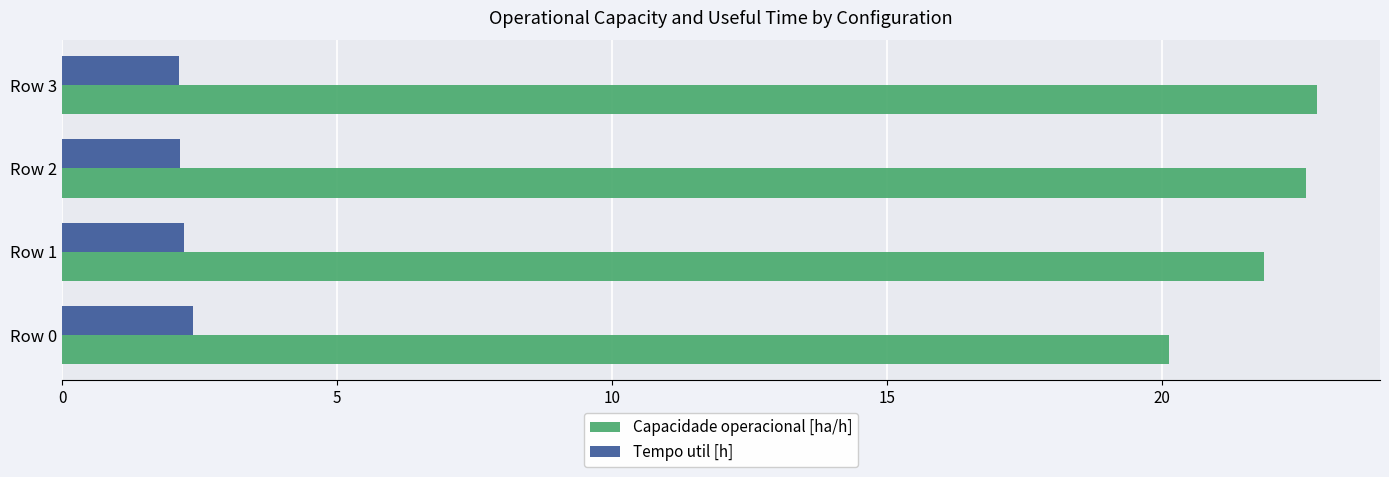

True or false: Capacidade operacional [ha/h] has a value of 14.4 at Row 1.

False